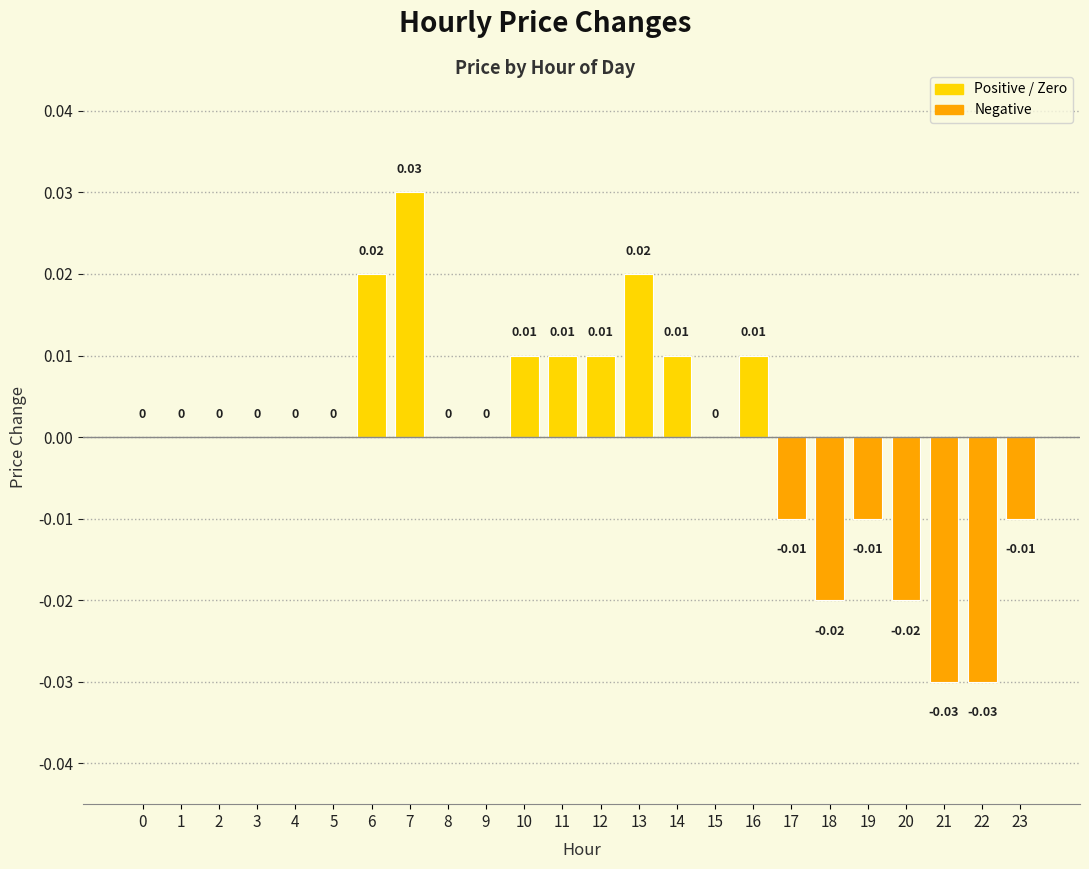

Count the number of categories in the chart.

24